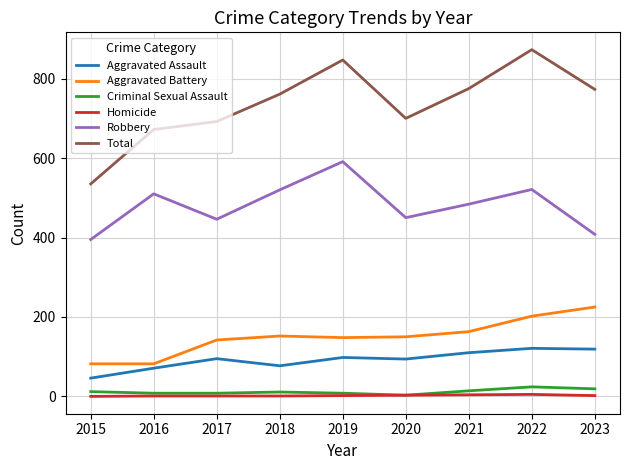

True or false: Aggravated Assault and Criminal Sexual Assault intersect in this chart.

False